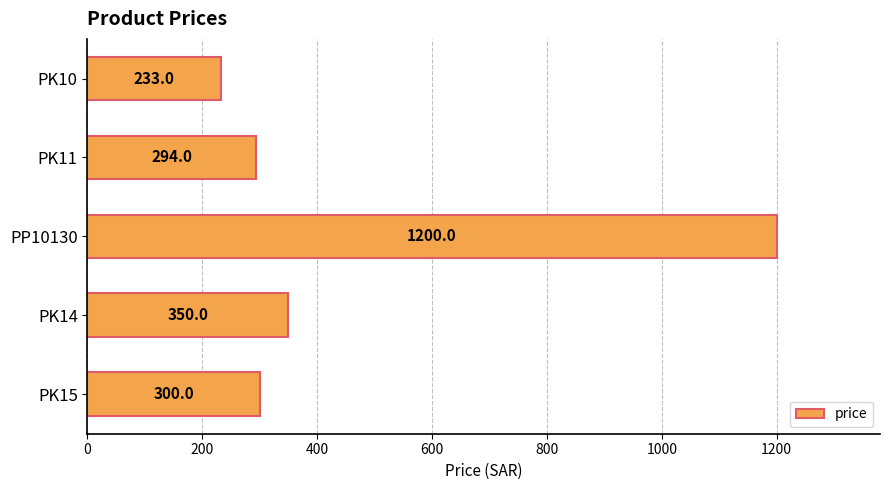

Rank the categories by value from lowest to highest.

PK10, PK11, PK15, PK14, PP10130